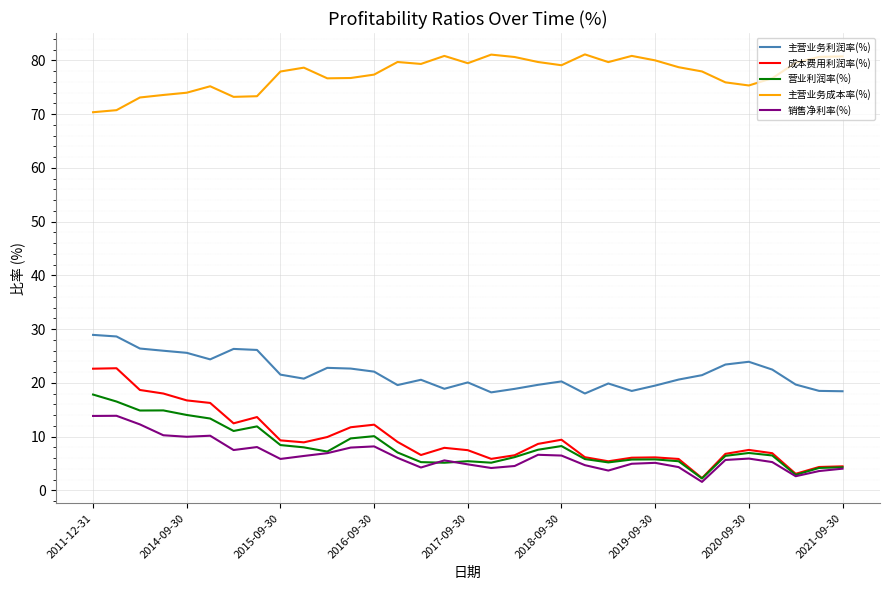

Rank the series by their maximum value, from highest to lowest.

主营业务成本率(%), 主营业务利润率(%), 成本费用利润率(%), 营业利润率(%), 销售净利率(%)